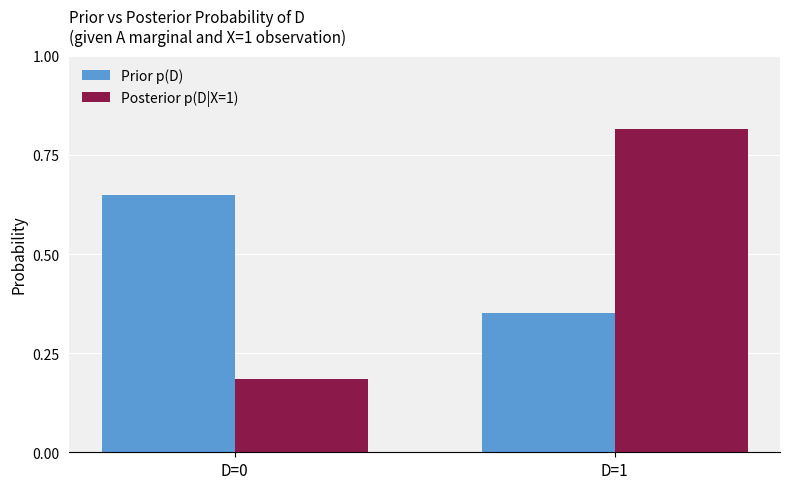

How many series are shown in this chart?

2